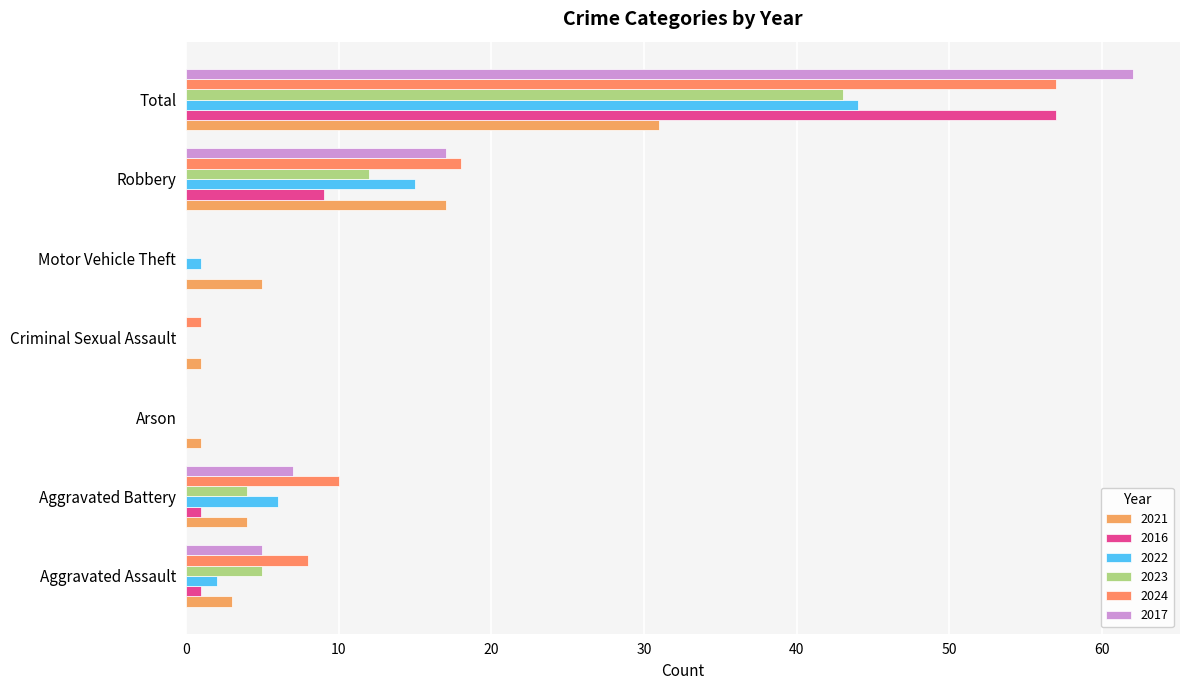

How many categories are shown in the chart?

7